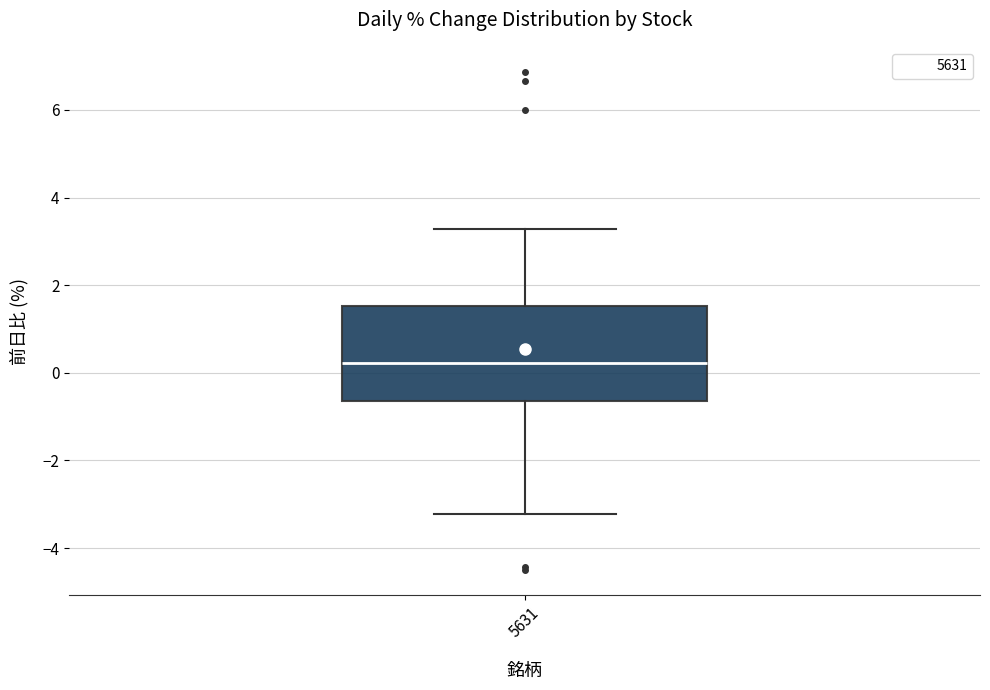

Transcribe this box plot: give where the median line is, the range the box spans, and where the two whiskers end, as read against the y-axis. The values are not printed on the chart, so give them approximately, as read against the axis.

median 0.2, box -0.6 to 1.6, whiskers -3.2 to 3.2